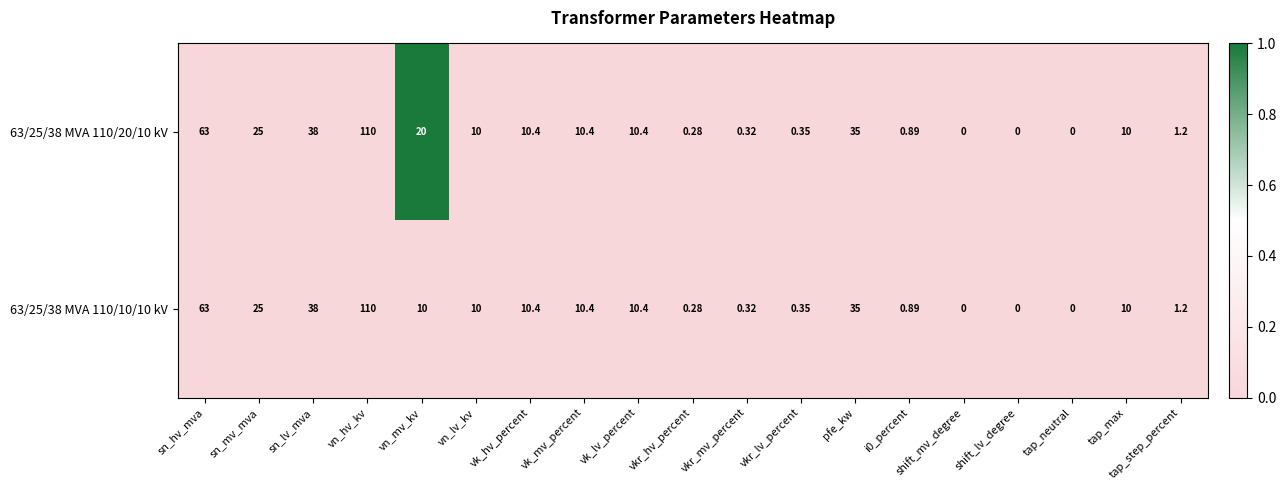

Is the value of 63/25/38 MVA 110/20/10 kV at i0_percent greater than the value of 63/25/38 MVA 110/10/10 kV at shift_mv_degree?

Yes